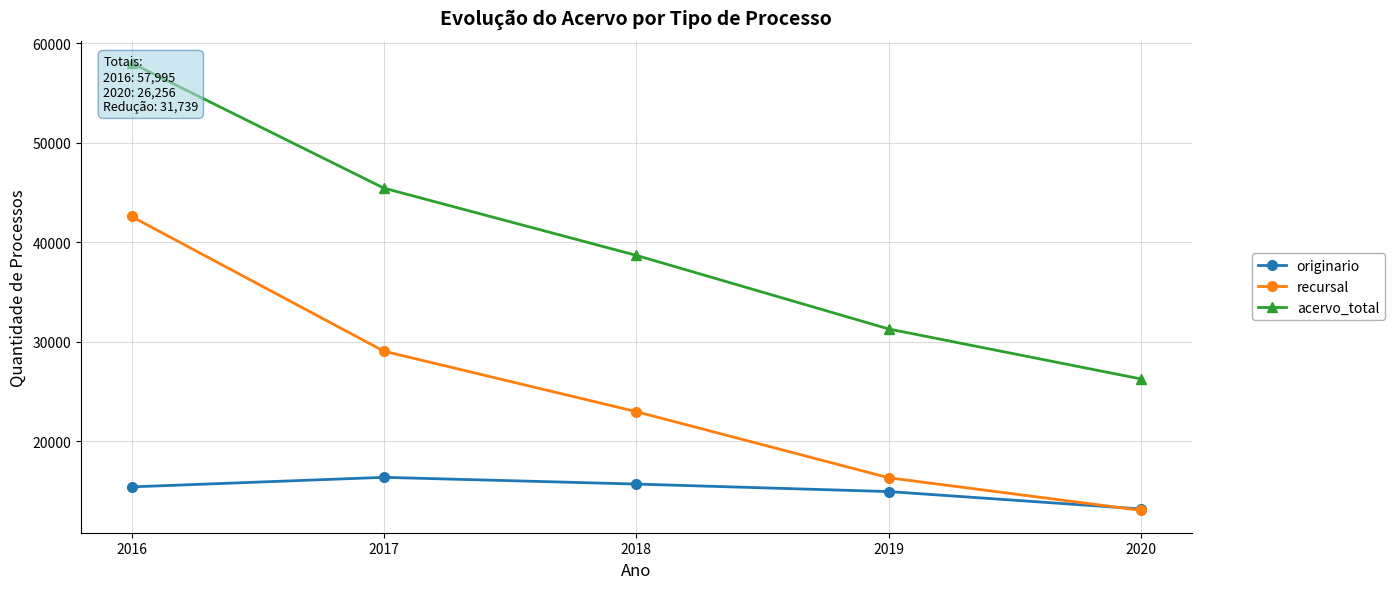

What is the value of the recursal point at the 2nd from the left?

29048